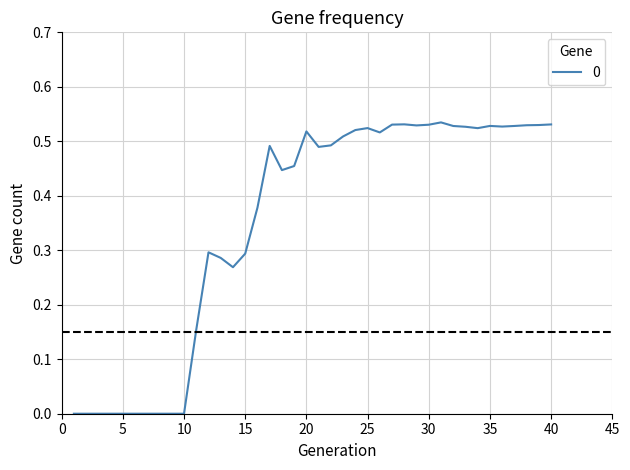

How many lines are shown in the chart?

1